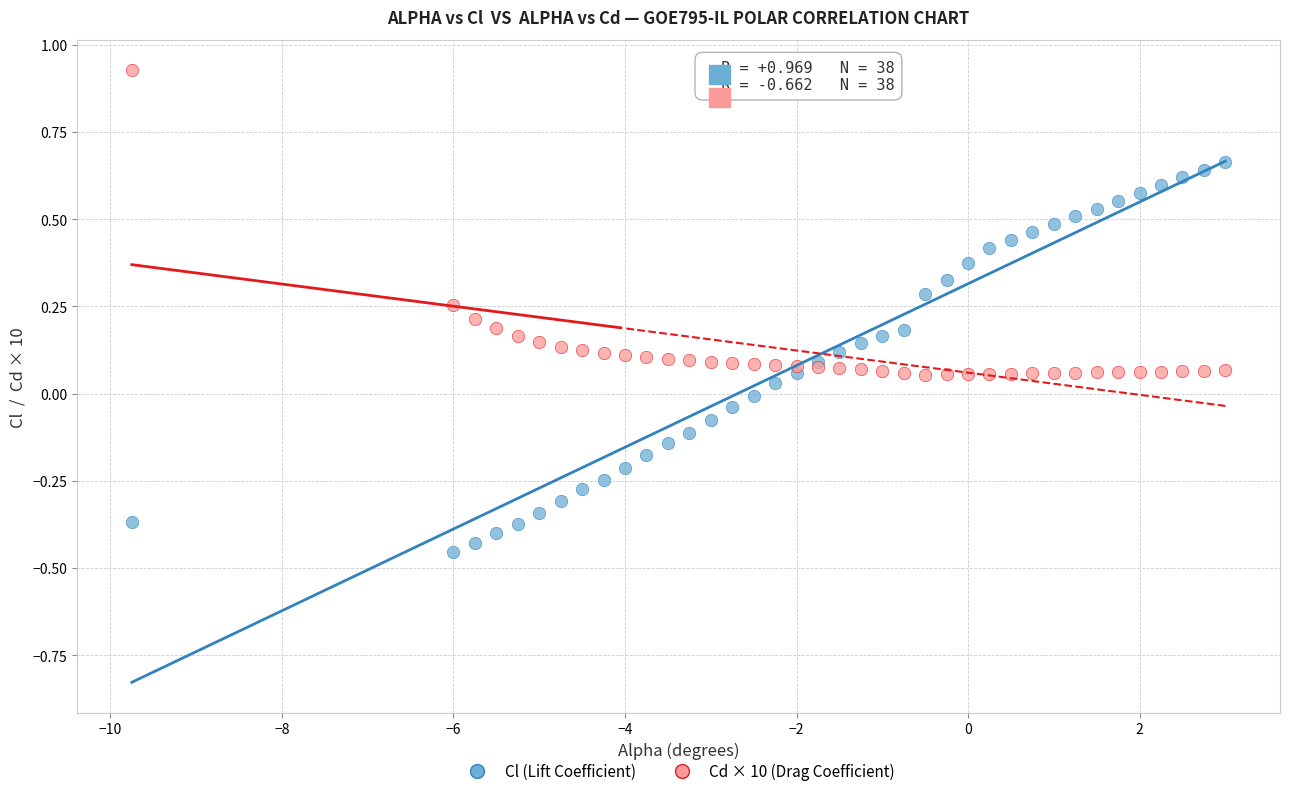

What is the X range (max minus min) for the scatter plot?

12.8